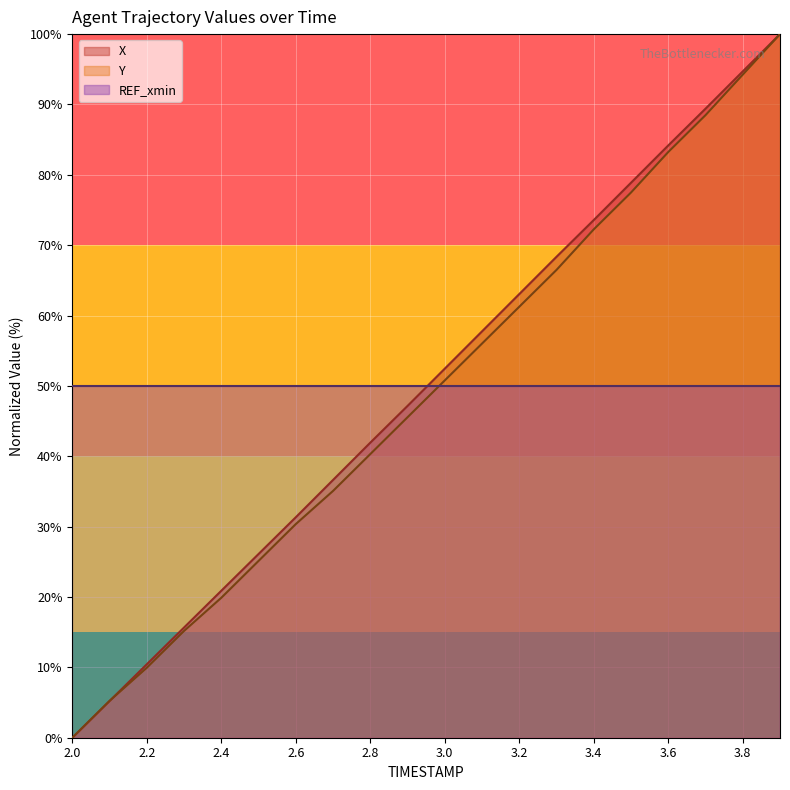

What is the difference between the highest and lowest values at 3.8?

44.7